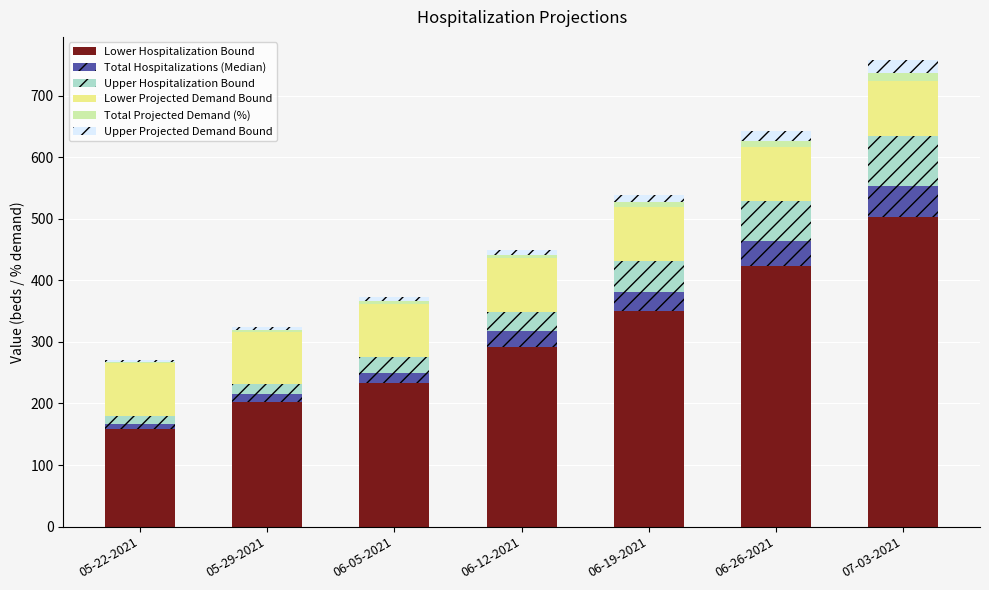

What is the sum of all Lower Hospitalization Bound values?

2163.0